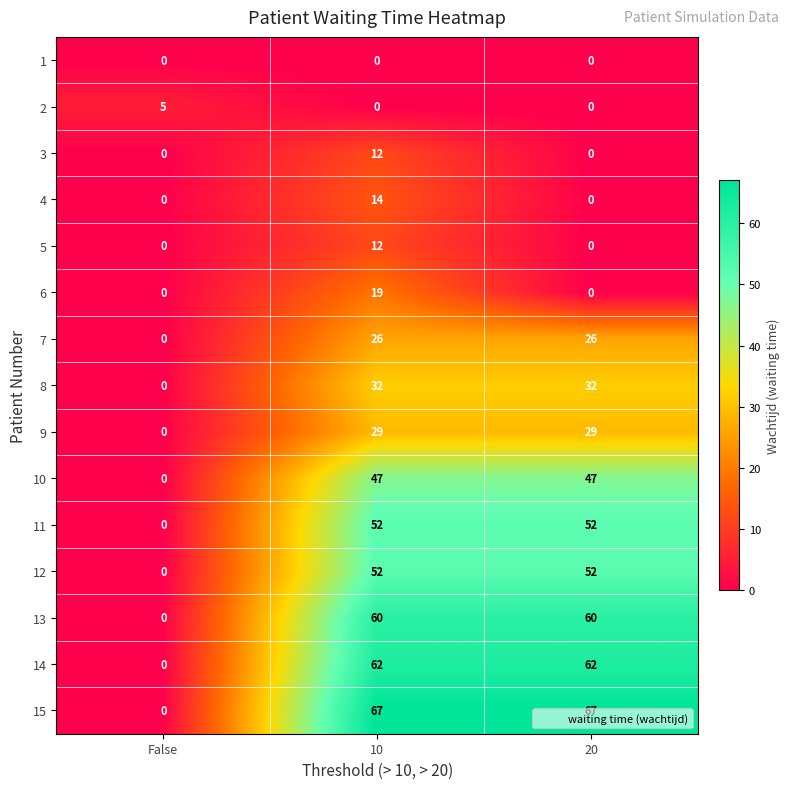

What value does the 14 series have at 10?

62